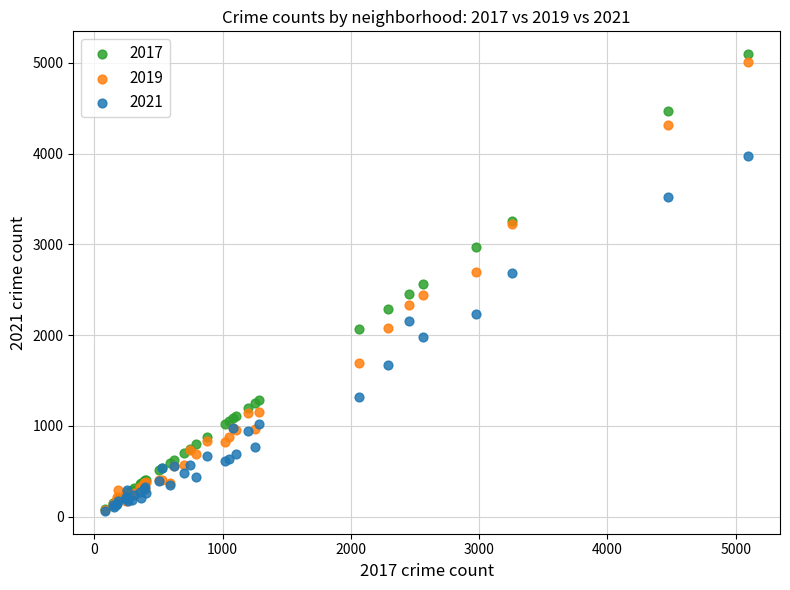

Which series reaches the maximum Y coordinate?

2017